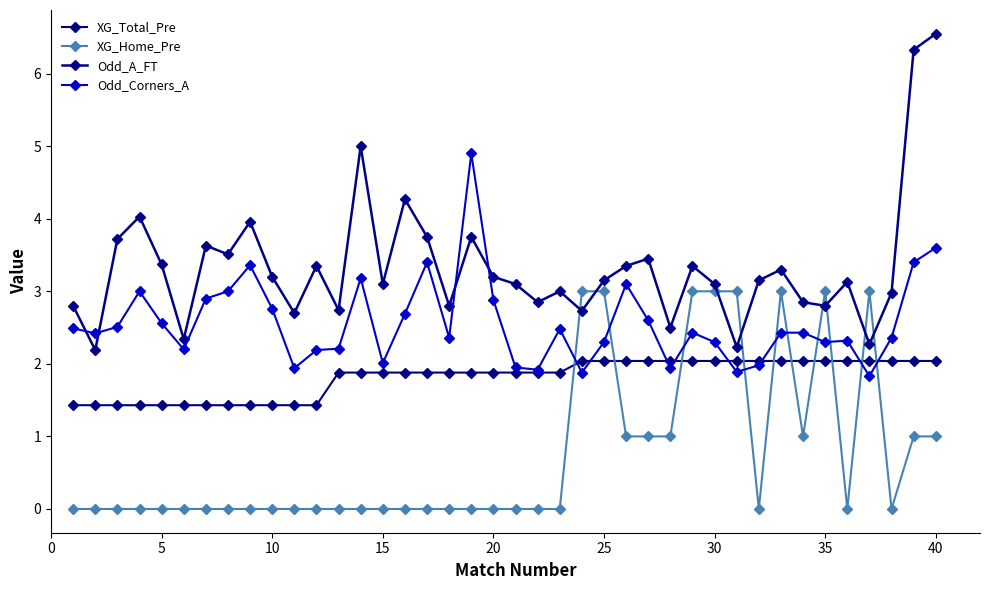

What is the average value of the Odd_A_FT series?

3.3